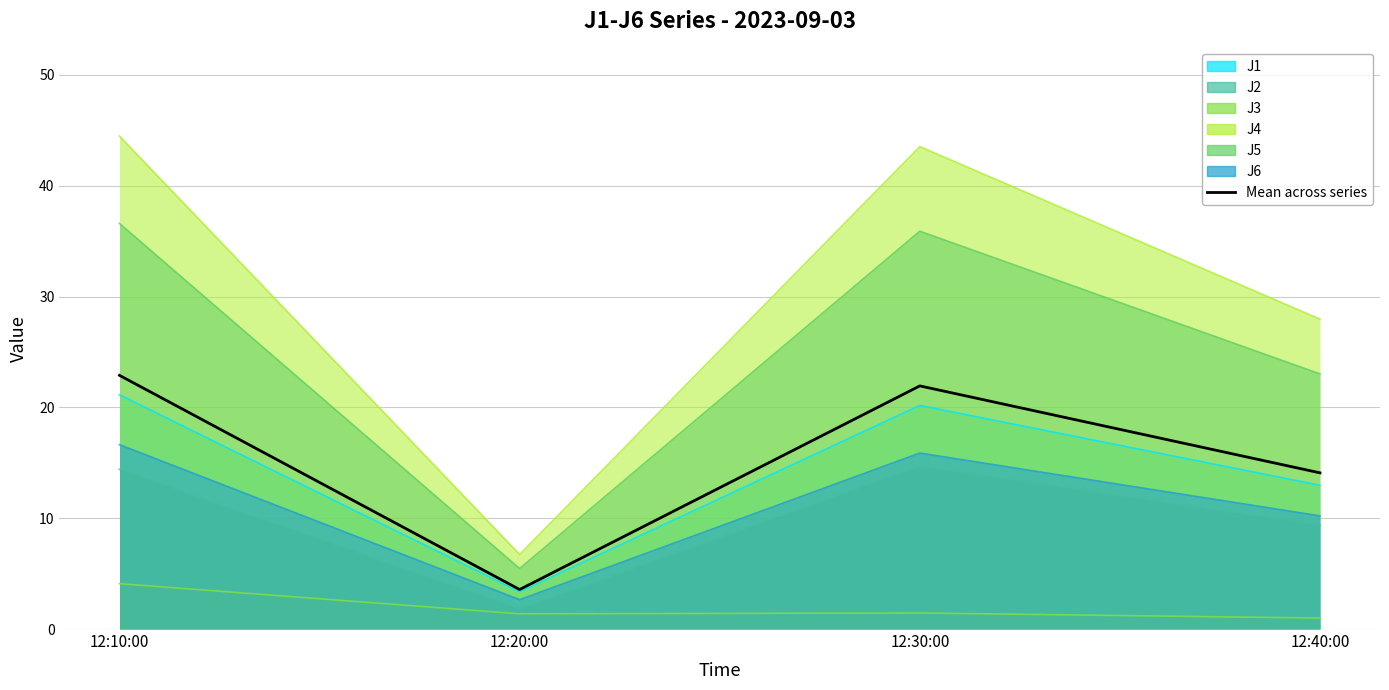

What is the change in value from 12:10:00 to 12:40:00?

-8.8